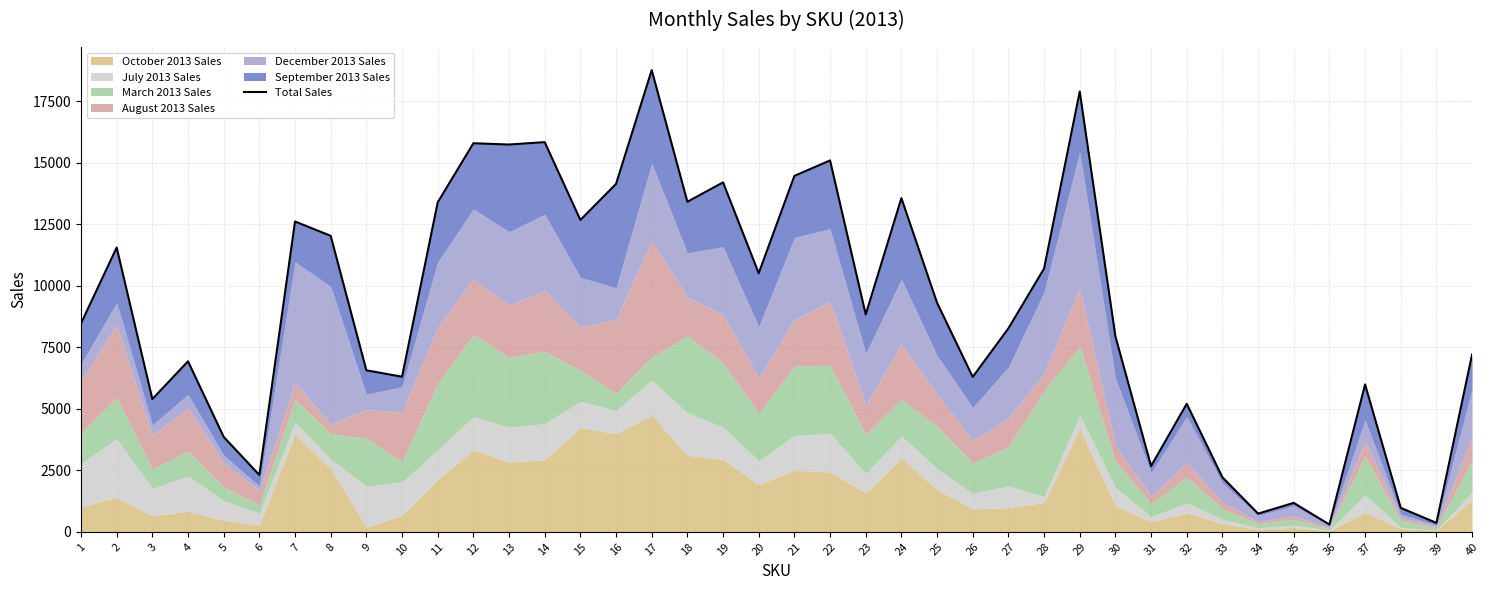

What is the approximate value at 16?

14139